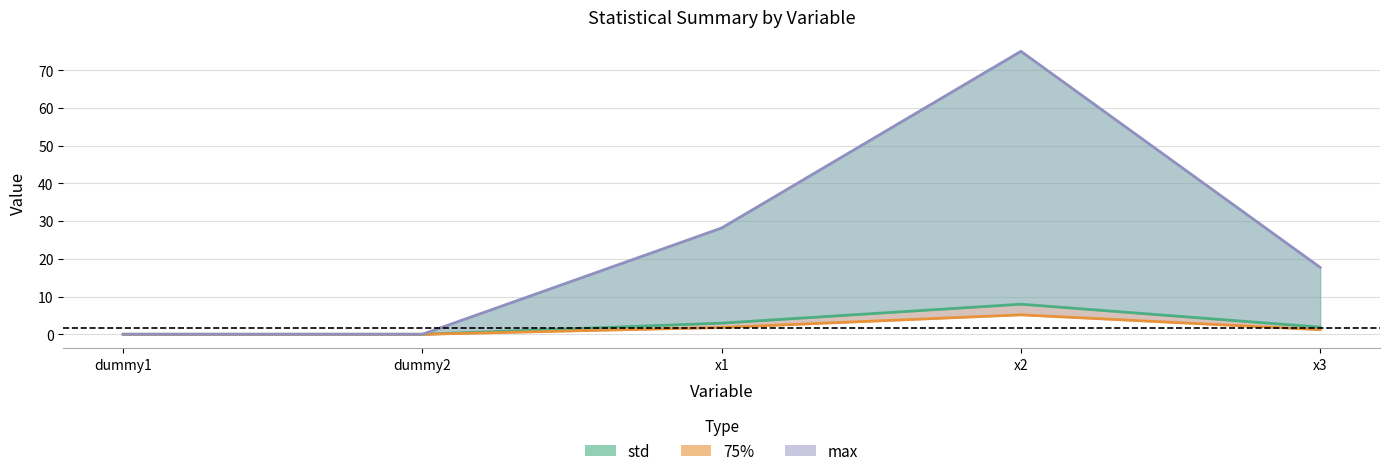

True or false: 75% and std intersect in this chart.

False